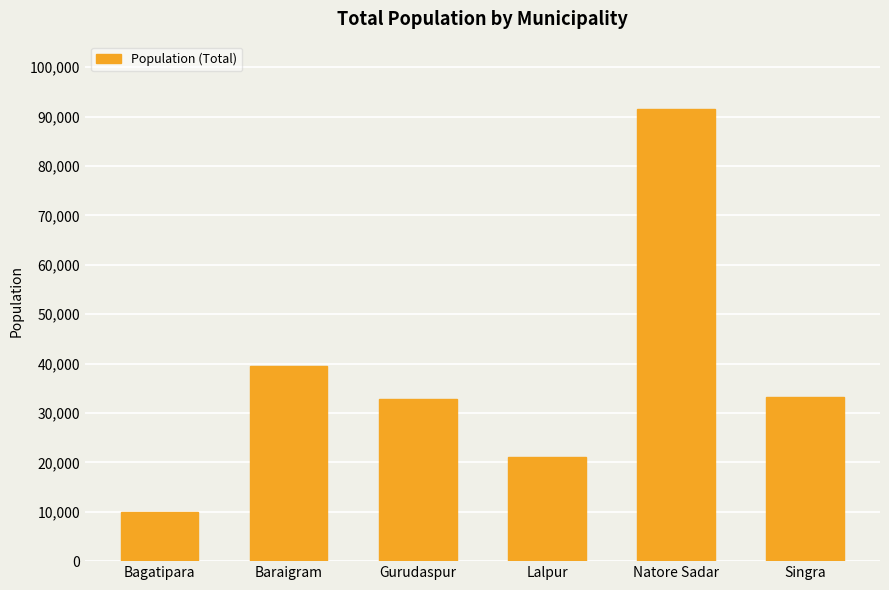

What is the label of the 3rd bar from the right?

Lalpur